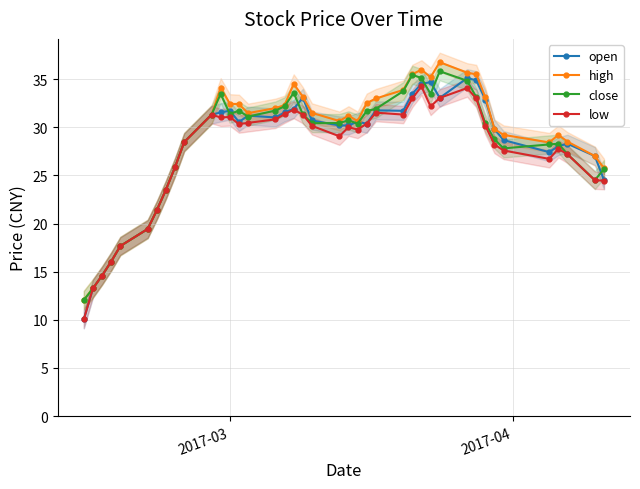

True or false: close has more than 0 points higher than both neighbors.

True